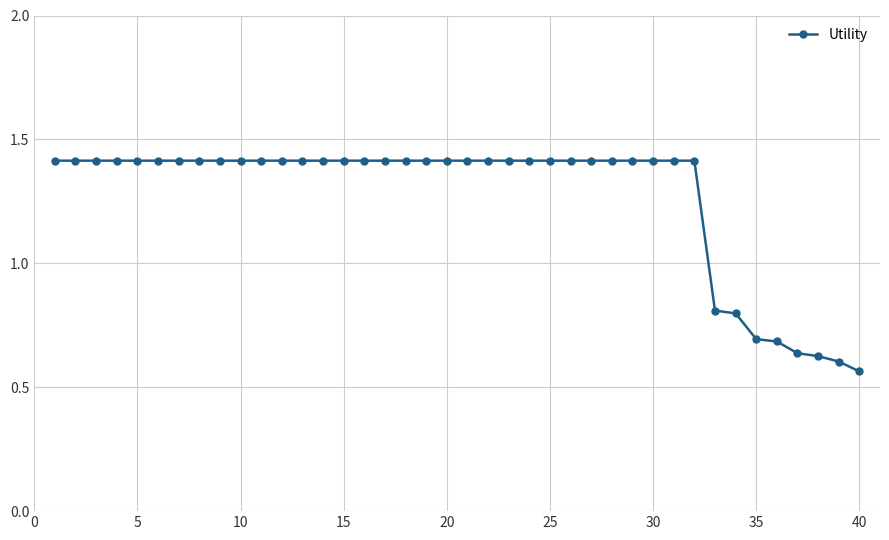

What is the sum of all values?

50.7